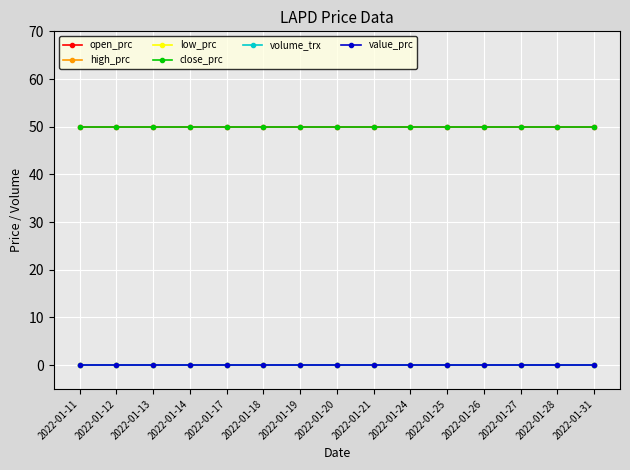

How many lines are shown in the chart?

6